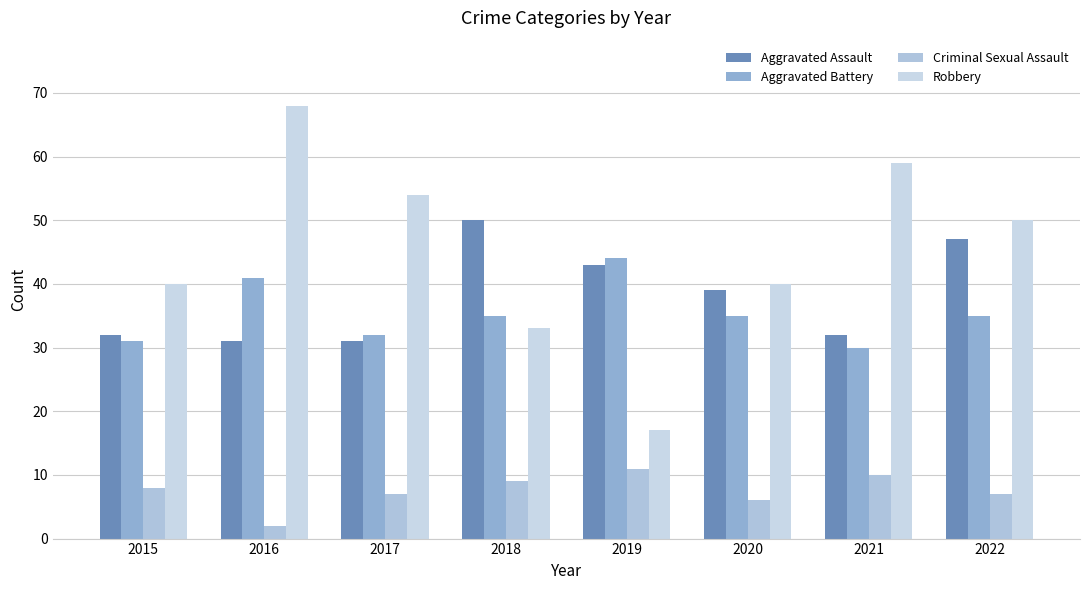

Reading right to left, list all the values displayed in this chart.

Aggravated Assault: 2022=47	2021=32	2020=39	2019=43	2018=50	2017=31	2016=31	2015=32
Aggravated Battery: 2022=35	2021=30	2020=35	2019=44	2018=35	2017=32	2016=41	2015=31
Criminal Sexual Assault: 2022=7	2021=10	2020=6	2019=11	2018=9	2017=7	2016=2	2015=8
Robbery: 2022=50	2021=59	2020=40	2019=17	2018=33	2017=54	2016=68	2015=40